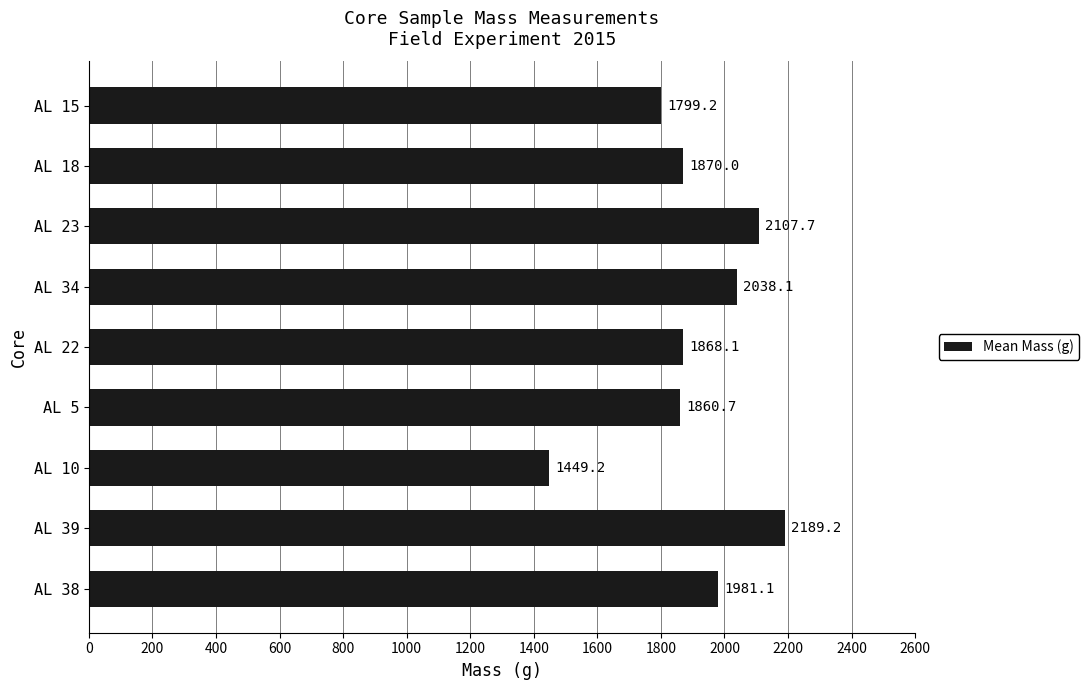

At which label is the value closest to 1819?

AL 15